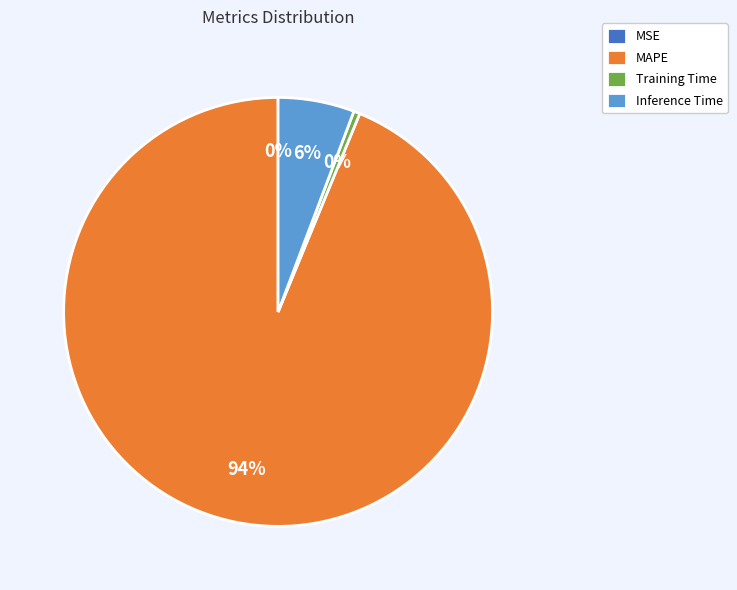

True or false: MAPE accounts for 99% of the total.

False